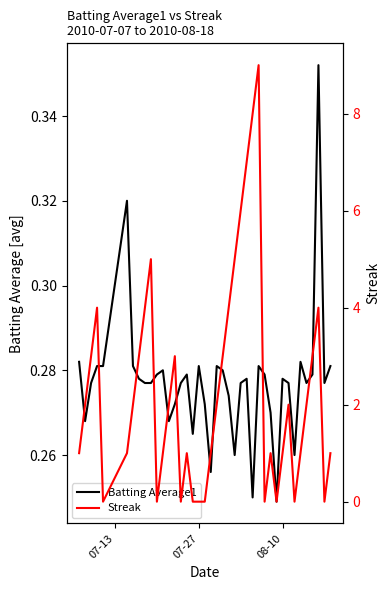

True or false: Batting Average1 and Streak cross at least once.

True